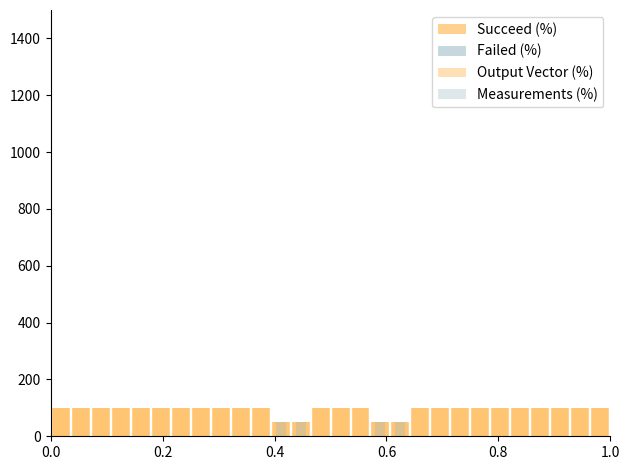

What are all the series names shown in the legend?

Succeed (%), Failed (%), Output Vector (%), Measurements (%)